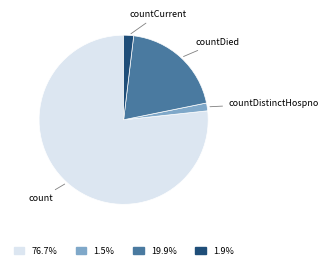

Is there a majority slice in this chart?

Yes